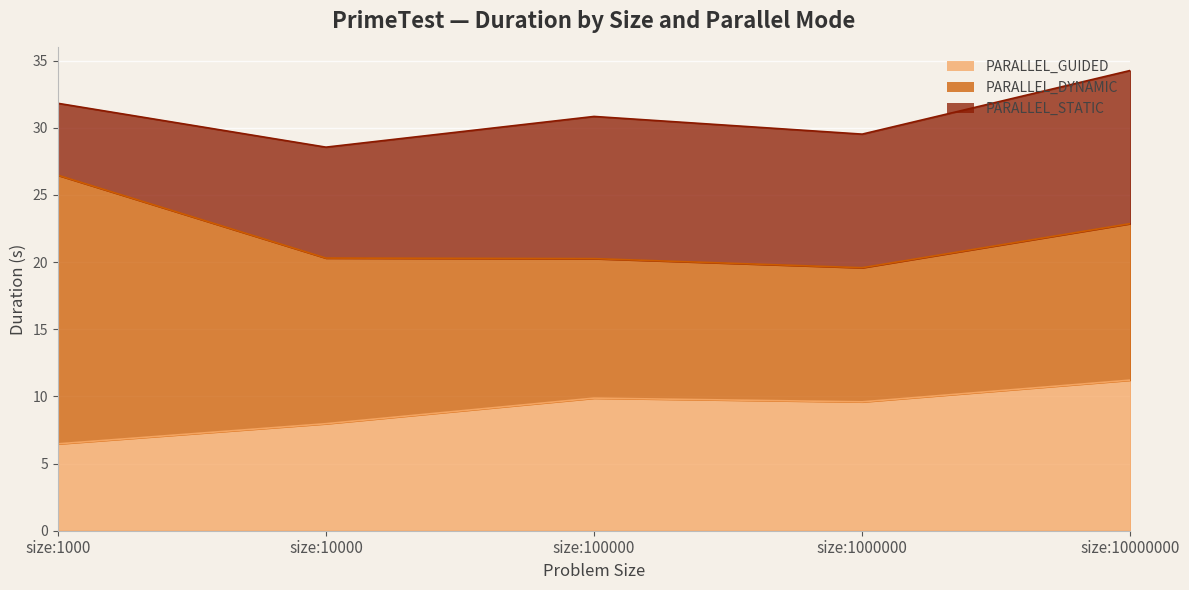

Where is PARALLEL_GUIDED nearest to the value 8?

size:10000